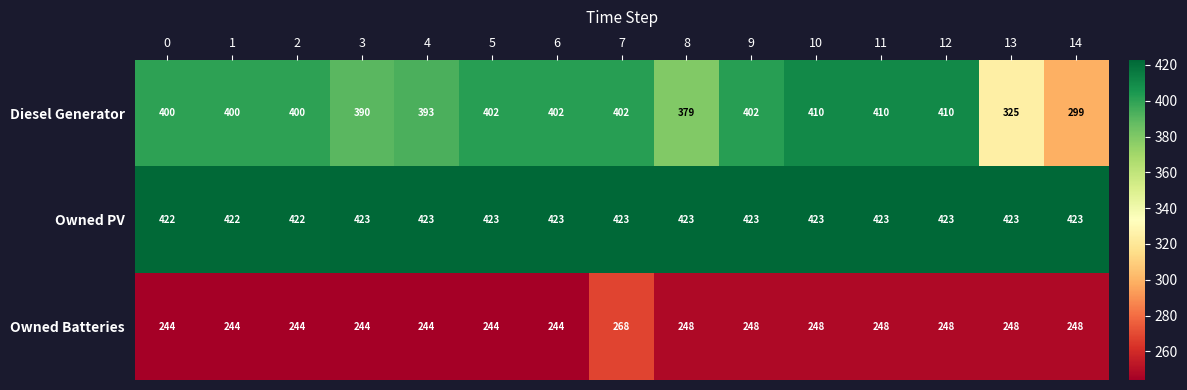

Which series has the largest total across all categories?

Owned PV